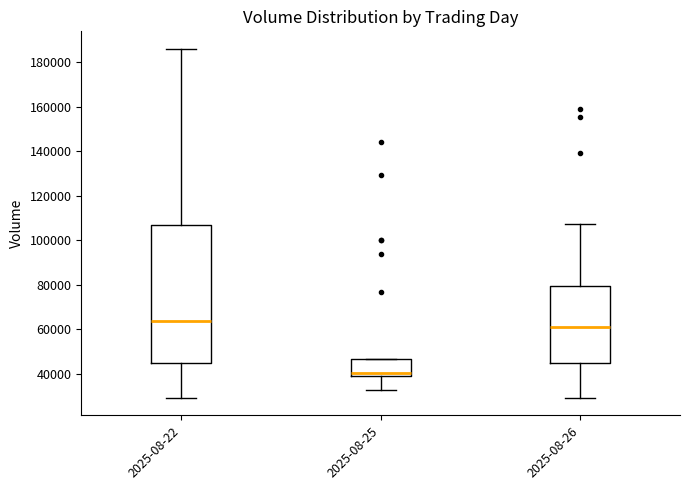

Which box's median line is the lowest?

2025-08-25